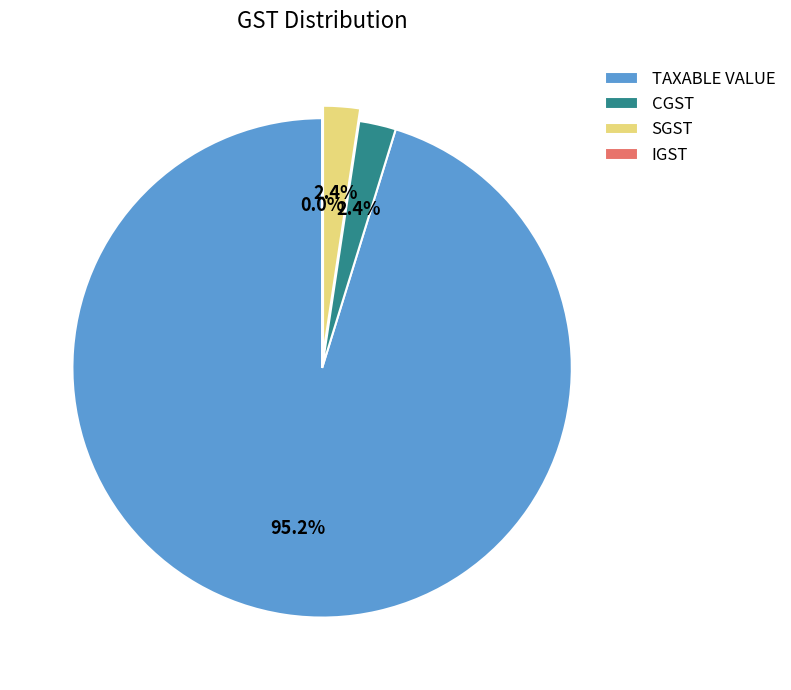

What percentage is the CGST slice, to the nearest percent?

2%